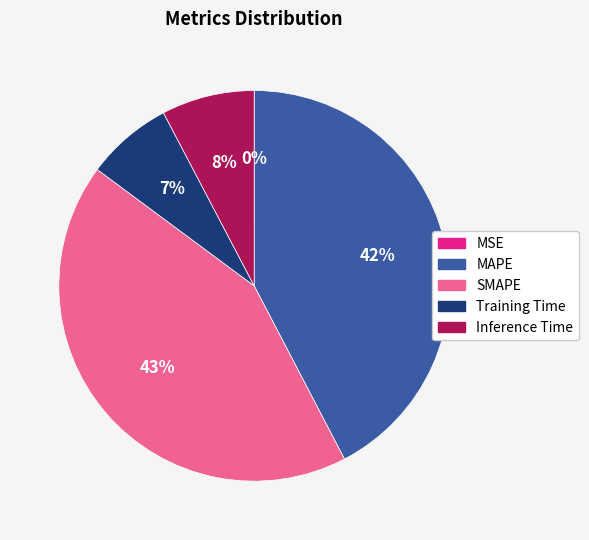

The SMAPE slice represents 52% of the pie. True or false?

False